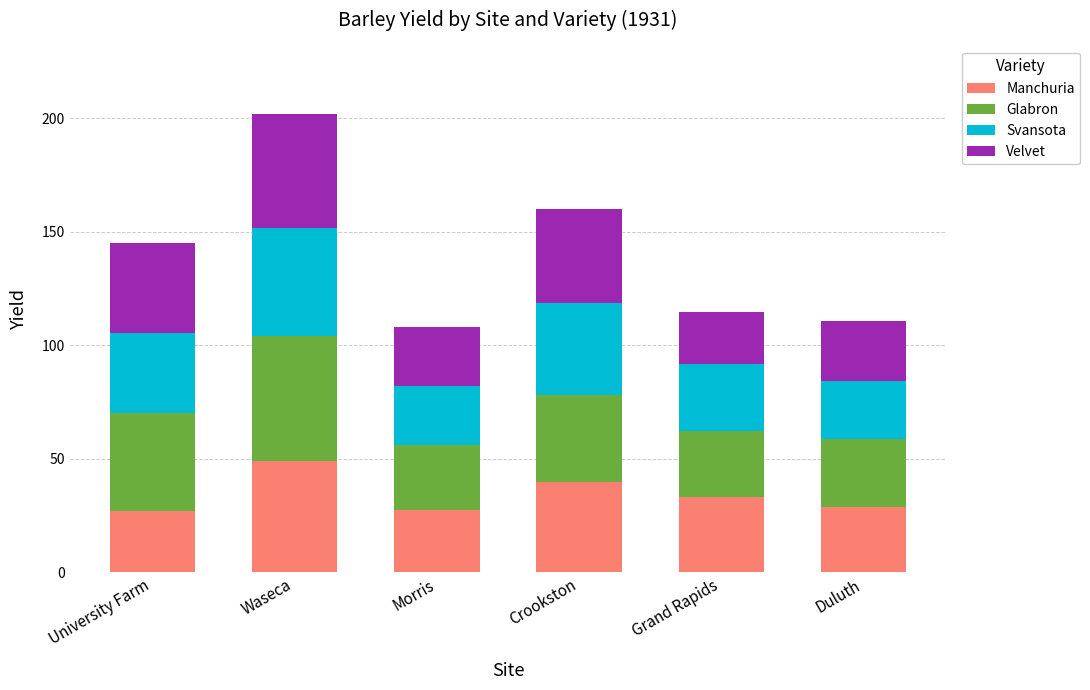

True or false: Manchuria has a value of 39.4 at Duluth.

False